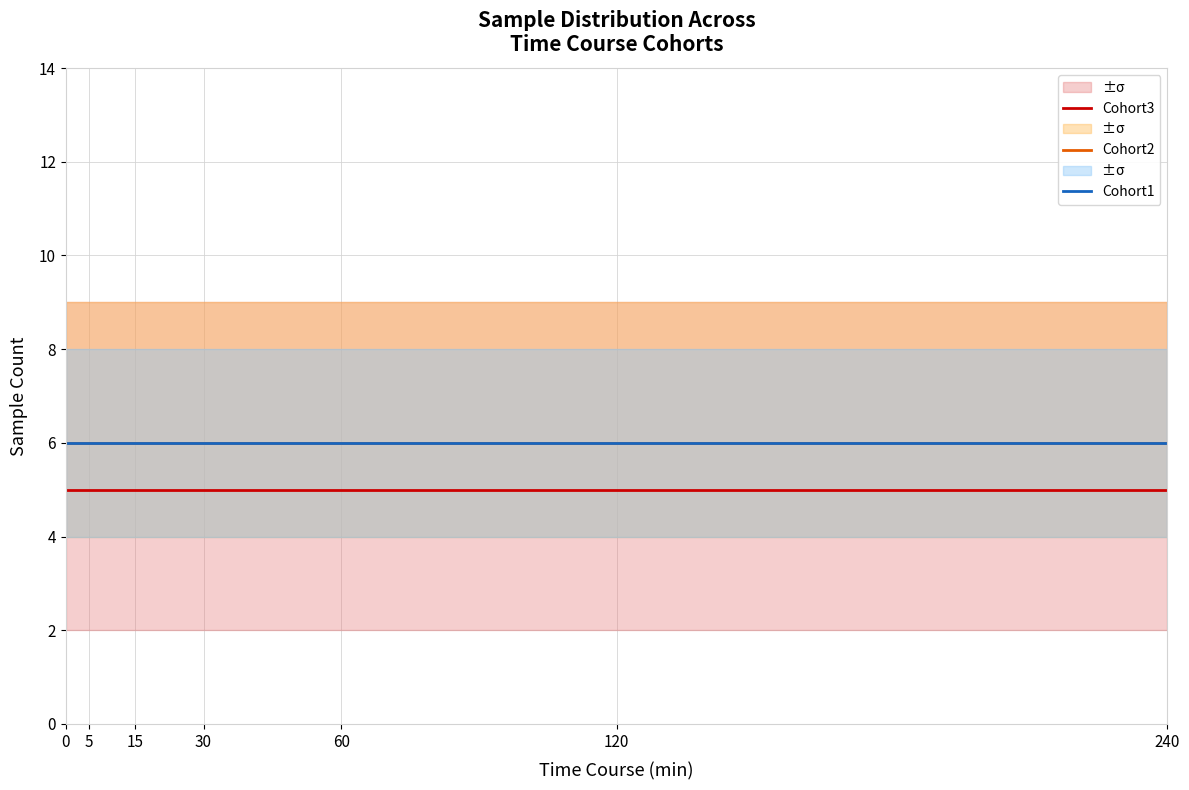

Count the number of data series in this chart.

3